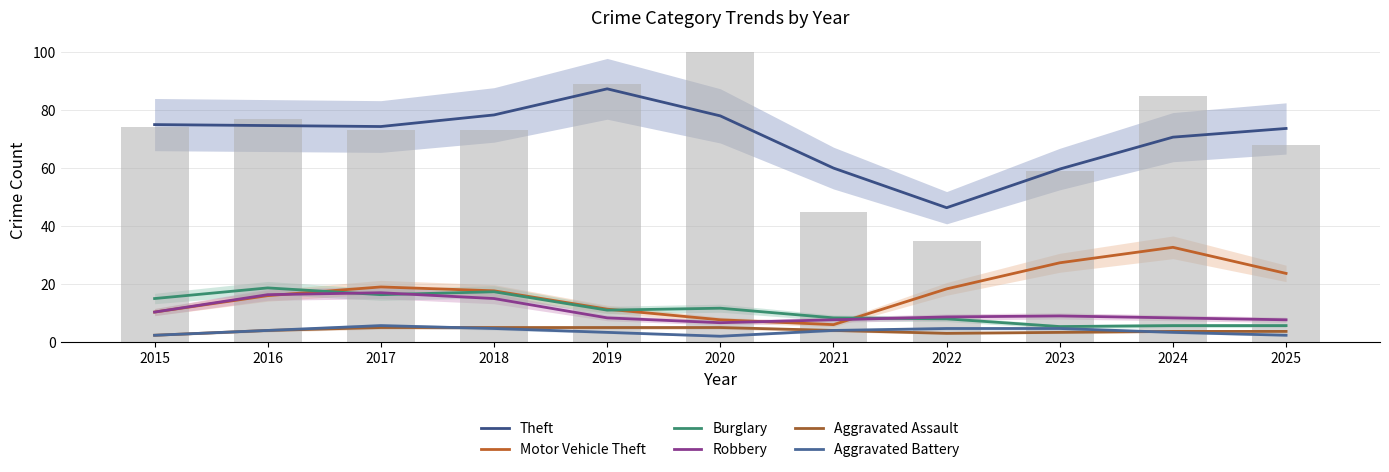

Rank the categories by Theft value from lowest to highest.

2022, 2023, 2021, 2024, 2025, 2017, 2016, 2015, 2020, 2018, 2019